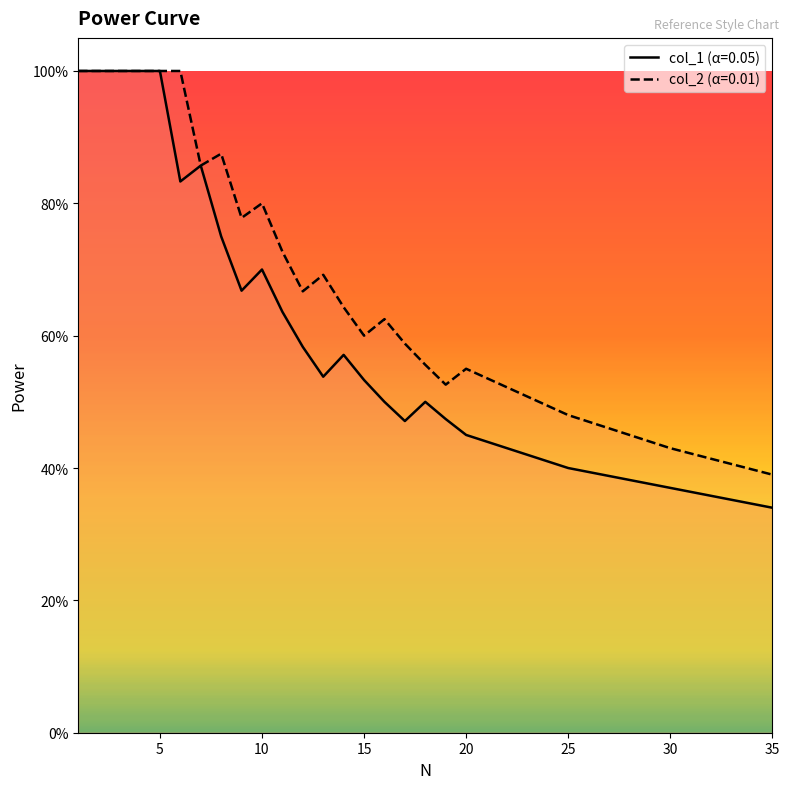

Read the col_2 value at 4.

1.0